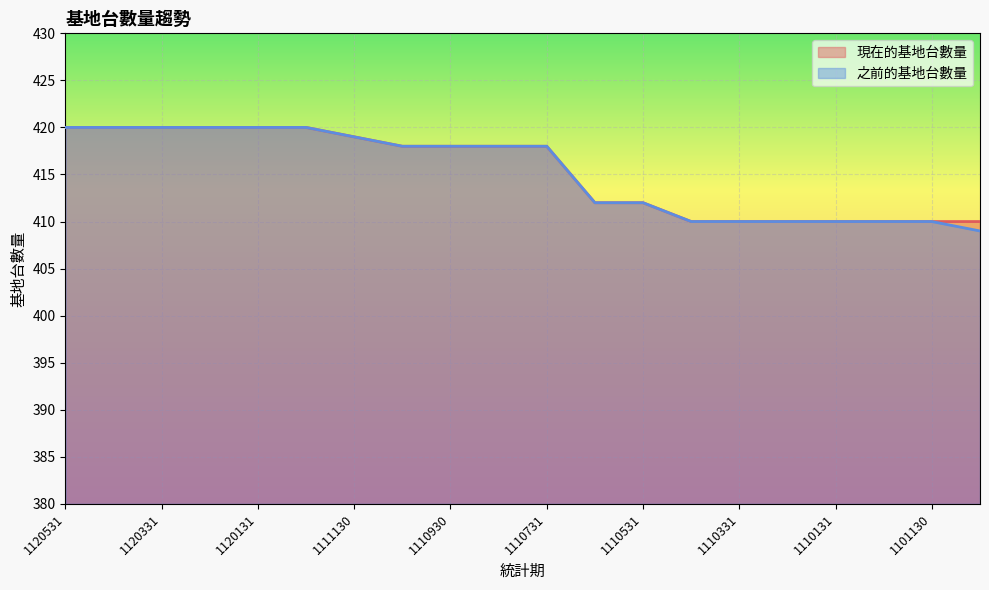

What is the sum of all 現在的基地台數量 values?

8305